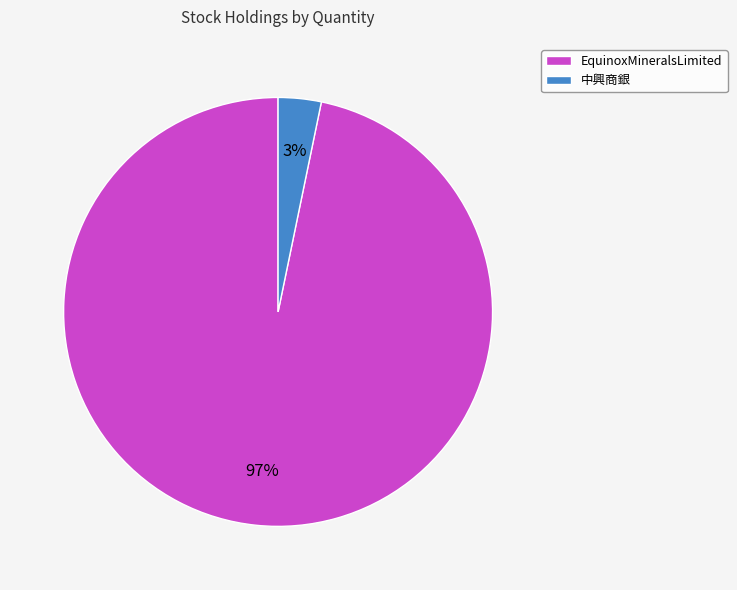

The 中興商銀 slice represents 12% of the pie. True or false?

False